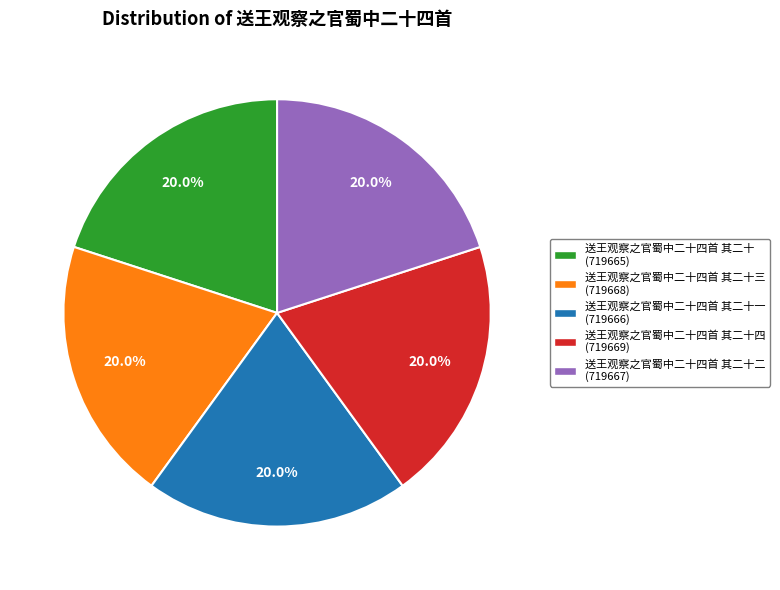

Is there a majority slice in this chart?

No